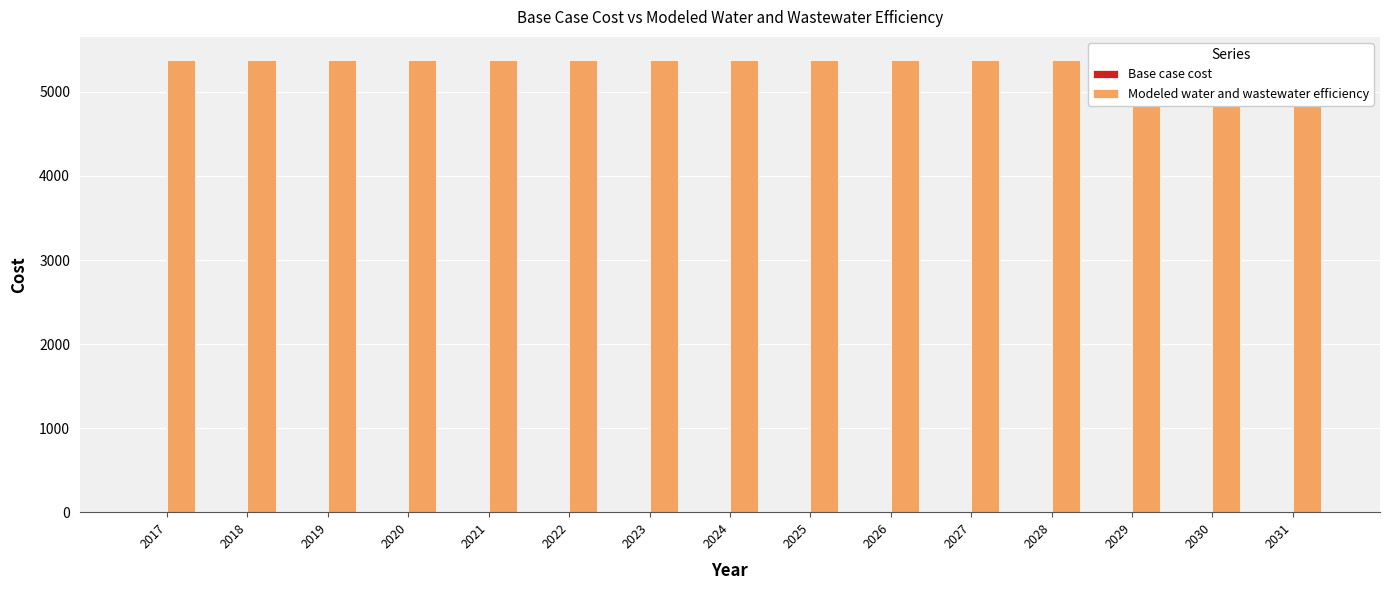

List the labels in order of Base case cost value, largest first.

2017, 2018, 2019, 2020, 2021, 2022, 2023, 2024, 2025, 2026, 2027, 2028, 2029, 2030, 2031